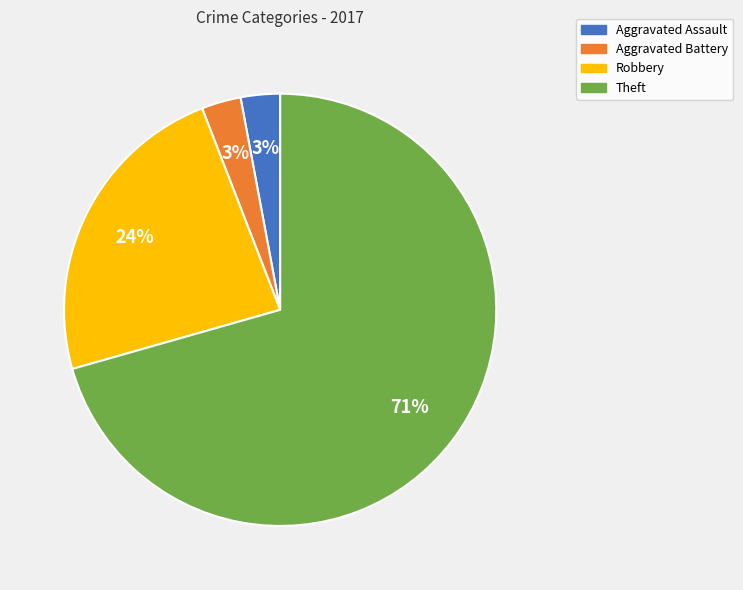

True or false: Robbery accounts for 35% of the total.

False